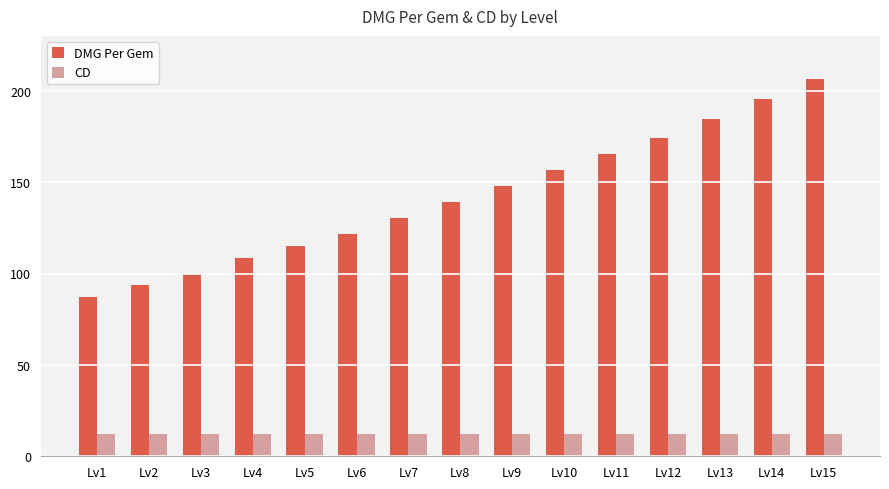

At Lv11, list the series in order from smallest to largest.

CD, DMG Per Gem